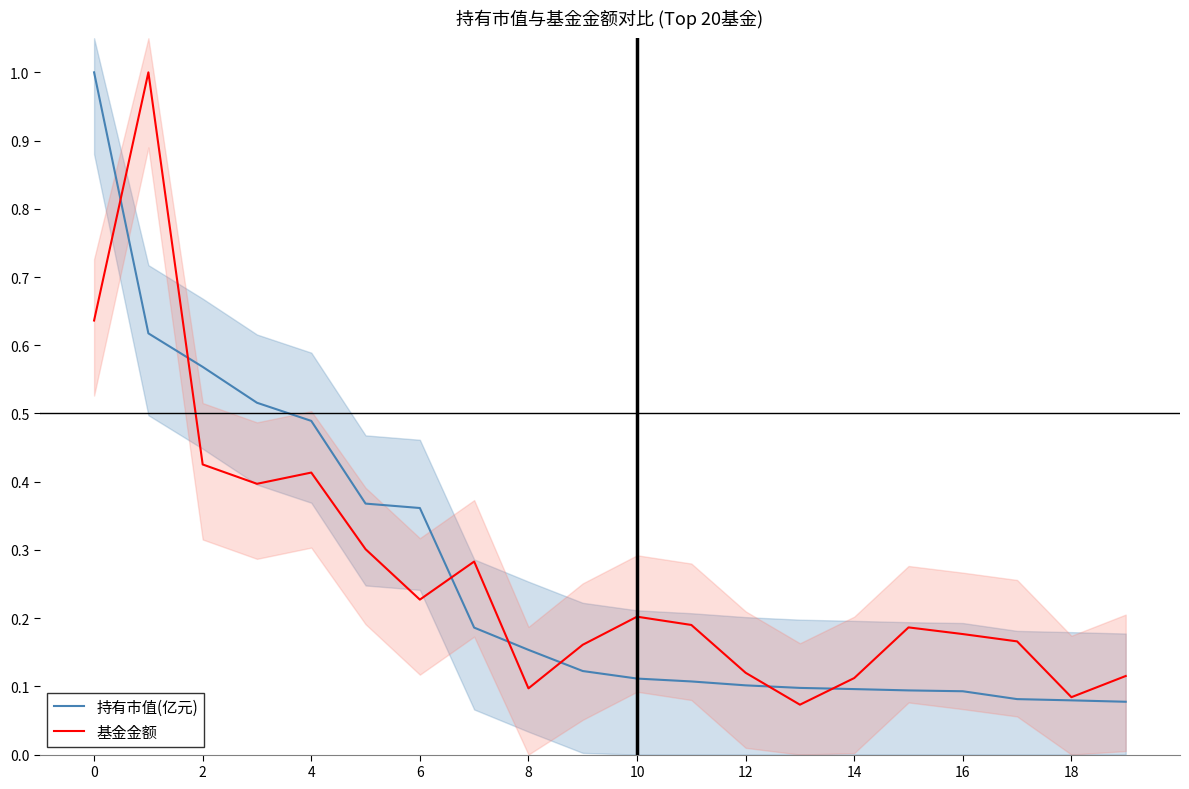

Rank the series at 14 from lowest to highest value.

持有市值(亿元), 基金金额